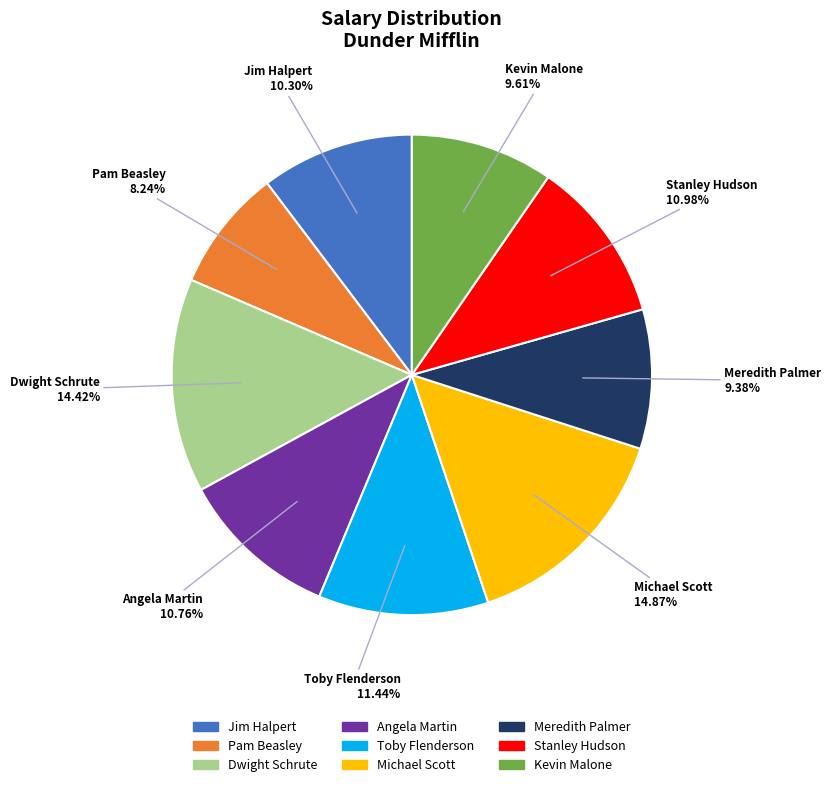

Count the number of slices in the pie.

9